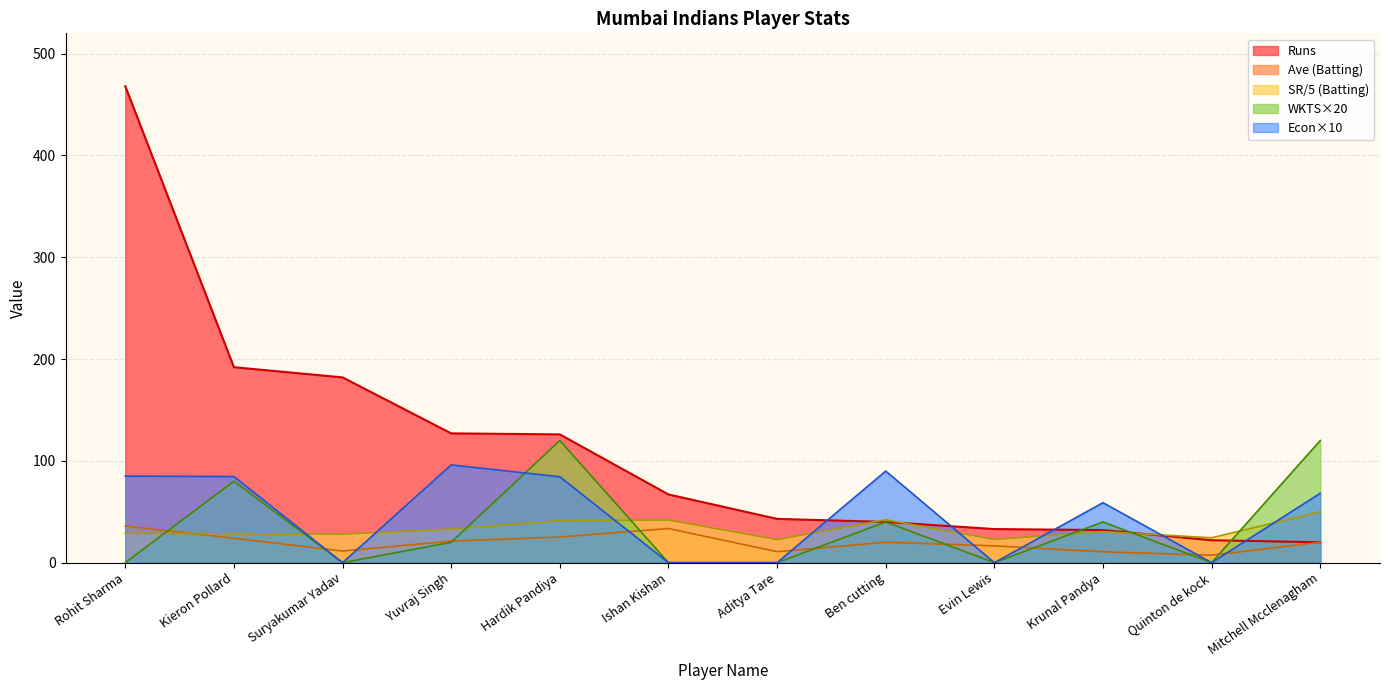

Which series has the largest total across all categories?

Runs